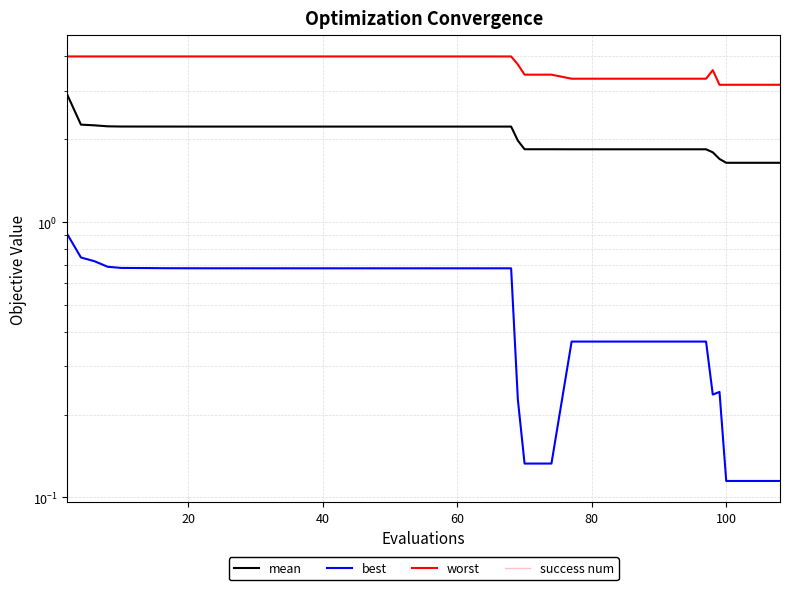

Reading right to left, what are all the values shown in this chart?

mean: 1.6	1.6	1.6	1.7	1.8	1.8	1.8	1.8	1.8	1.8	1.8	1.8	1.8	1.8	2.0	2.2	2.2	2.2	2.2	2.2	2.2	2.2	2.2	2.2	2.2	2.2	2.2	2.2	2.2	2.2	2.2	2.2	2.2	2.2	2.2	2.2	2.2	2.2	2.3	2.9
best: 0.1	0.1	0.1	0.2	0.2	0.4	0.4	0.4	0.4	0.4	0.4	0.1	0.1	0.1	0.2	0.7	0.7	0.7	0.7	0.7	0.7	0.7	0.7	0.7	0.7	0.7	0.7	0.7	0.7	0.7	0.7	0.7	0.7	0.7	0.7	0.7	0.7	0.7	0.7	0.9
worst: 3.2	3.2	3.2	3.2	3.6	3.3	3.3	3.3	3.3	3.3	3.3	3.4	3.4	3.4	3.7	4.0	4.0	4.0	4.0	4.0	4.0	4.0	4.0	4.0	4.0	4.0	4.0	4.0	4.0	4.0	4.0	4.0	4.0	4.0	4.0	4.0	4.0	4.0	4.0	4.0
success num: 0.0	0.0	0.0	0.0	0.0	0.0	0.0	0.0	0.0	0.0	0.0	0.0	0.0	0.0	0.0	0.0	0.0	0.0	0.0	0.0	0.0	0.0	0.0	0.0	0.0	0.0	0.0	0.0	0.0	0.0	0.0	0.0	0.0	0.0	0.0	0.0	0.0	0.0	0.0	0.0